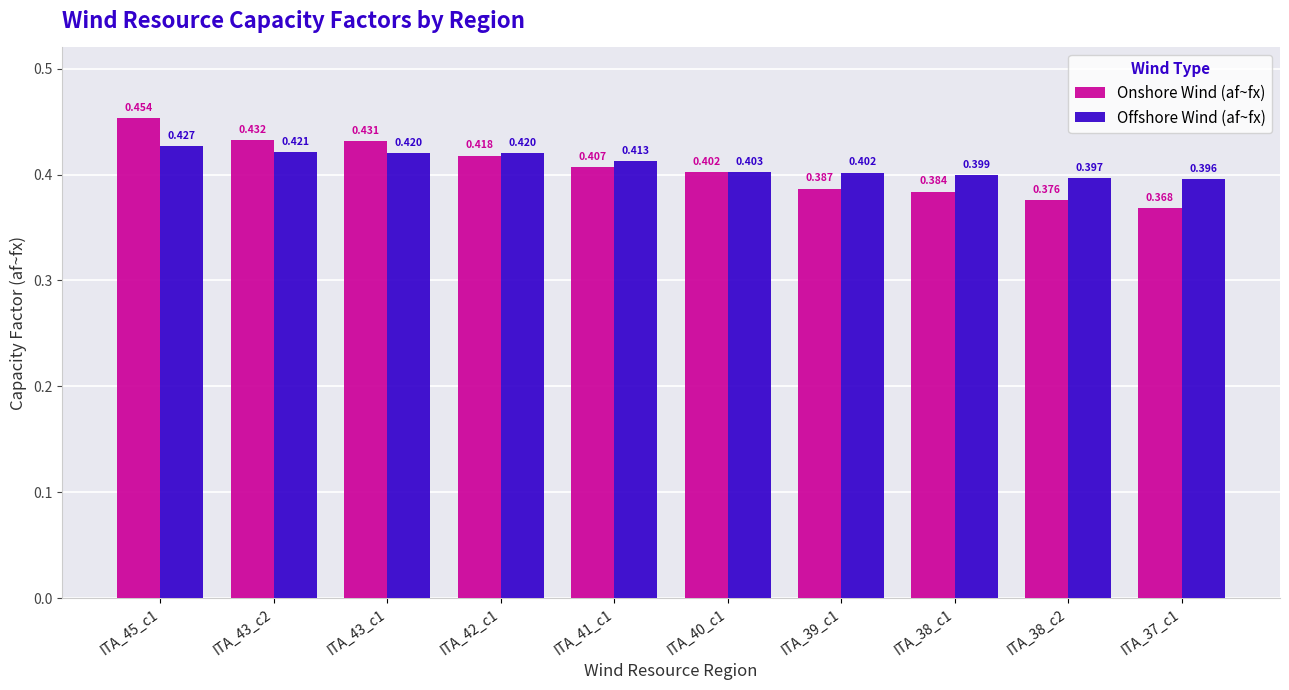

Which series changed the most between ITA_43_c1 and ITA_38_c1?

Onshore Wind (af~fx)